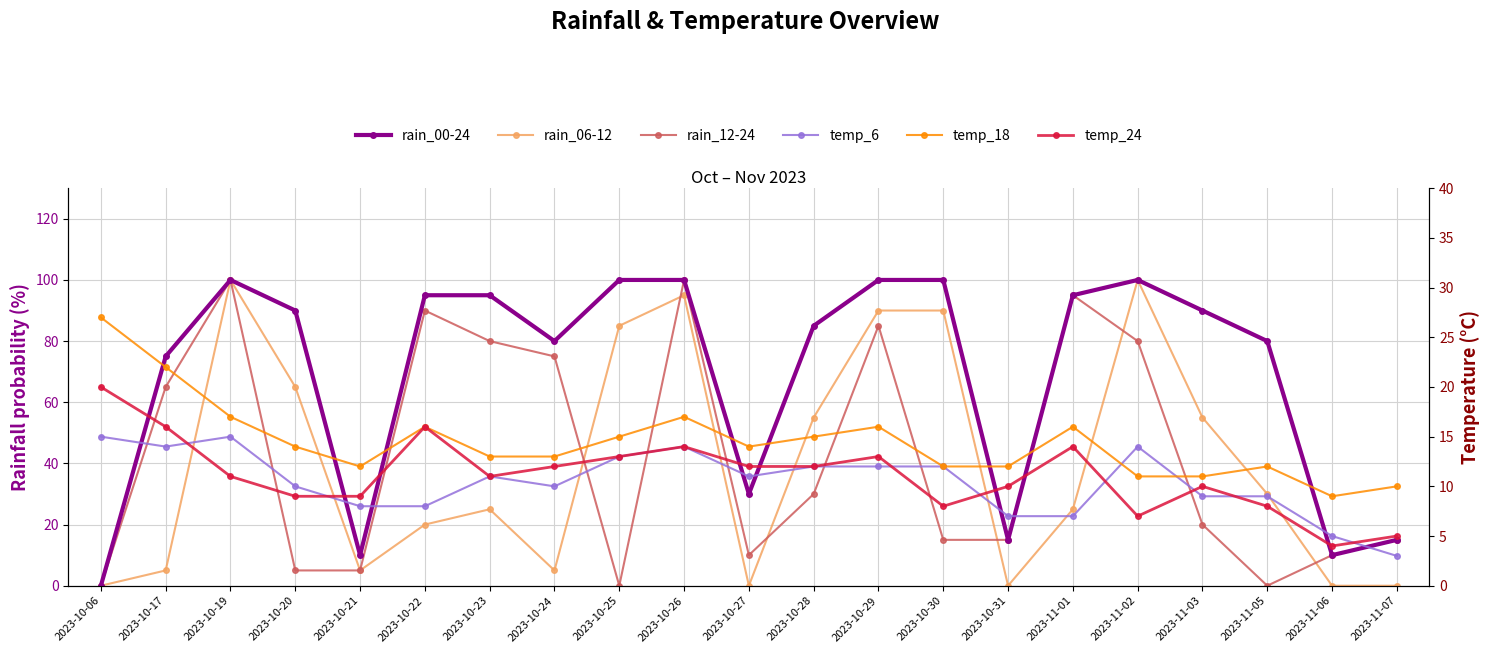

How many data points in temp_24 are less than 11?

9